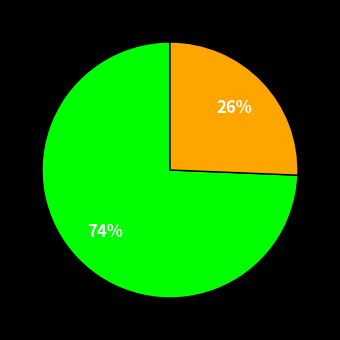

To the nearest percent, what is the average slice percentage?

50%